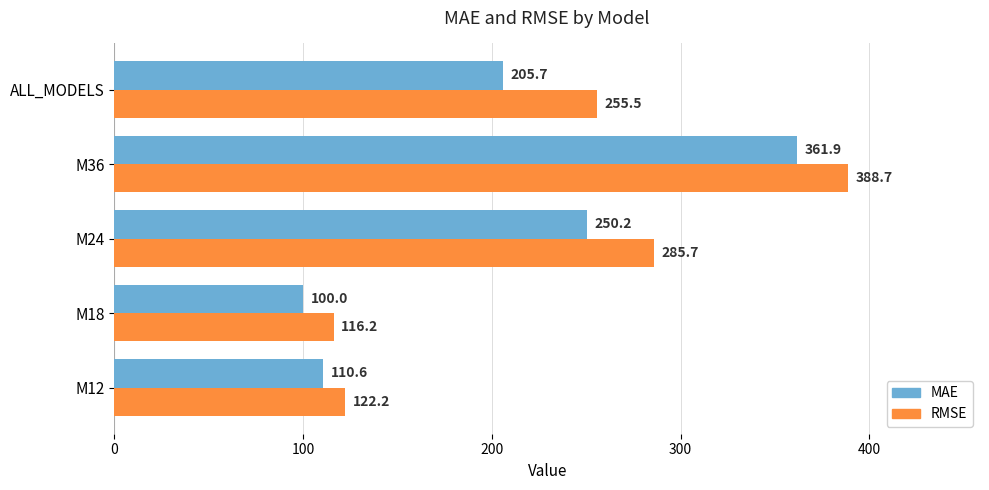

Between M12 and ALL_MODELS, which series saw the biggest shift?

RMSE